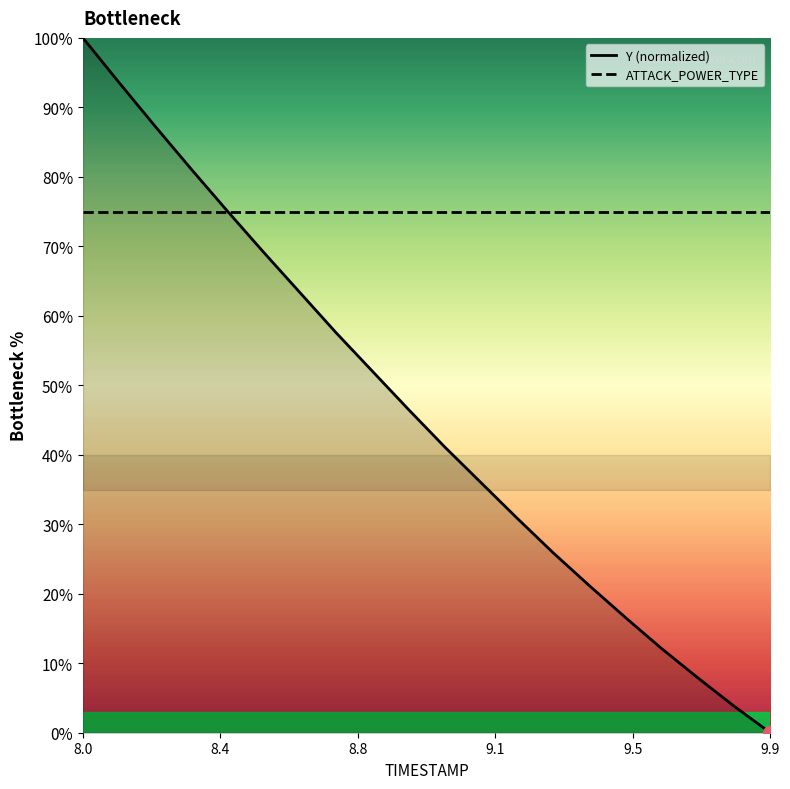

At which category is the sum across all series the highest?

8.0